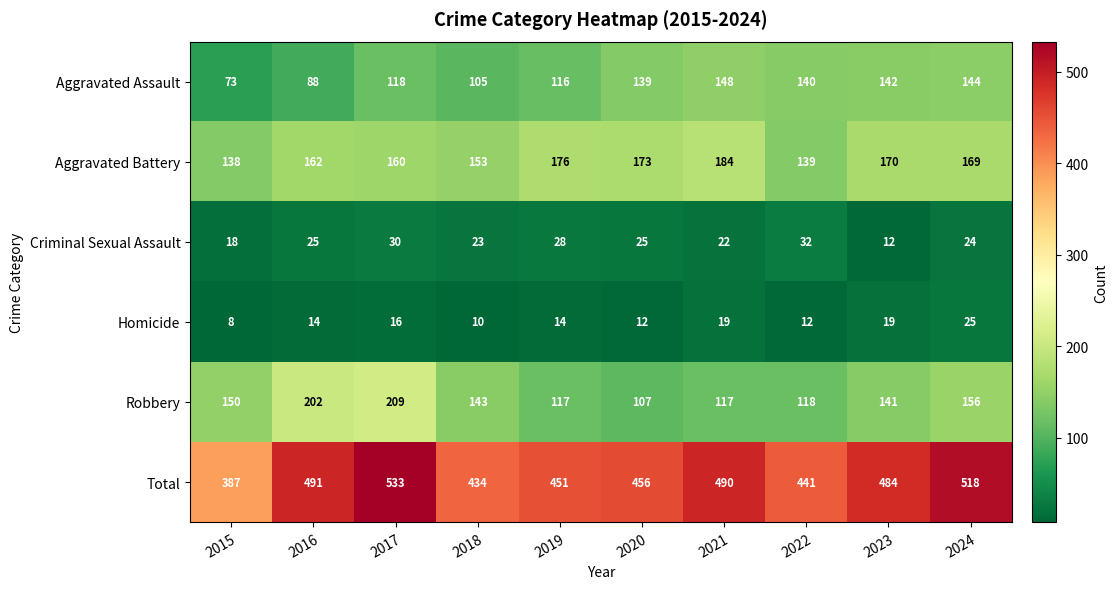

What is the sum of the Criminal Sexual Assault values at 2022 and 2021?

54